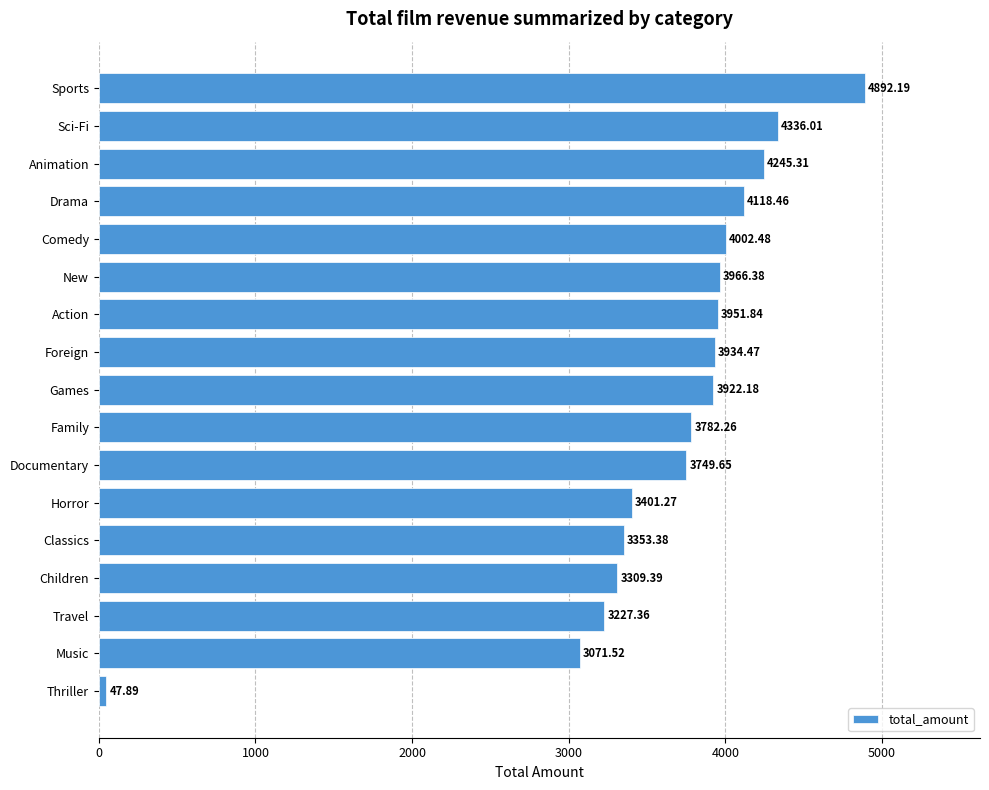

What is the change in value from Sports to Thriller?

-4844.3